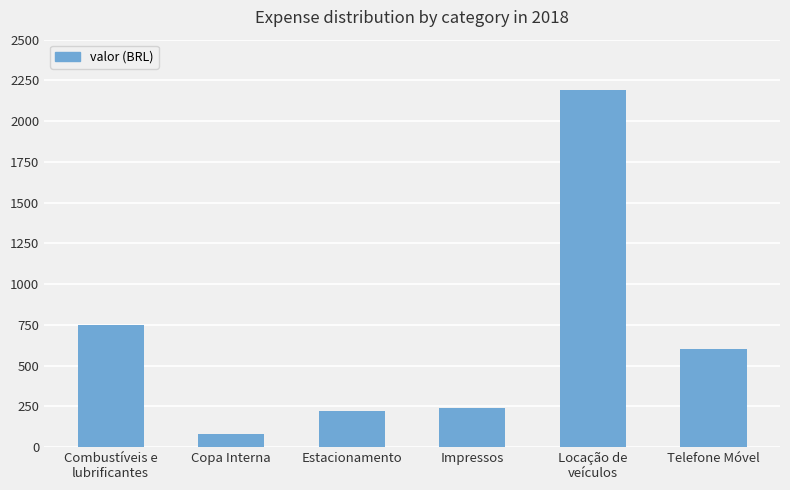

Rank the categories by value from lowest to highest.

Copa Interna, Estacionamento, Impressos, Telefone Móvel, Combustíveis e
lubrificantes, Locação de
veículos